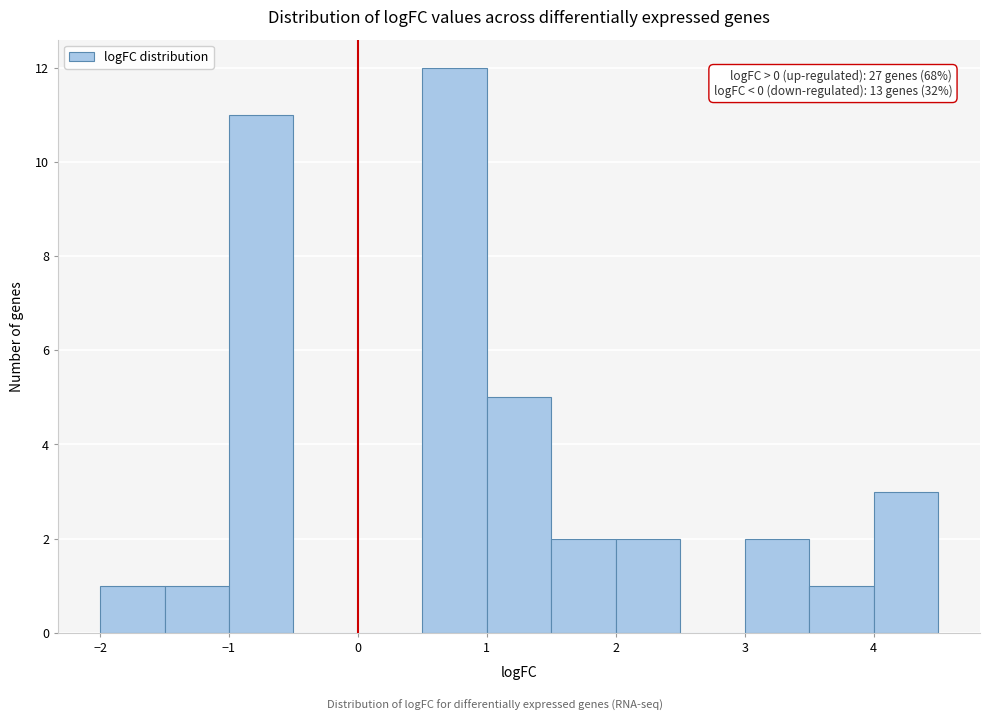

Which range on the x-axis has the tallest bar?

0.5 to 1.0